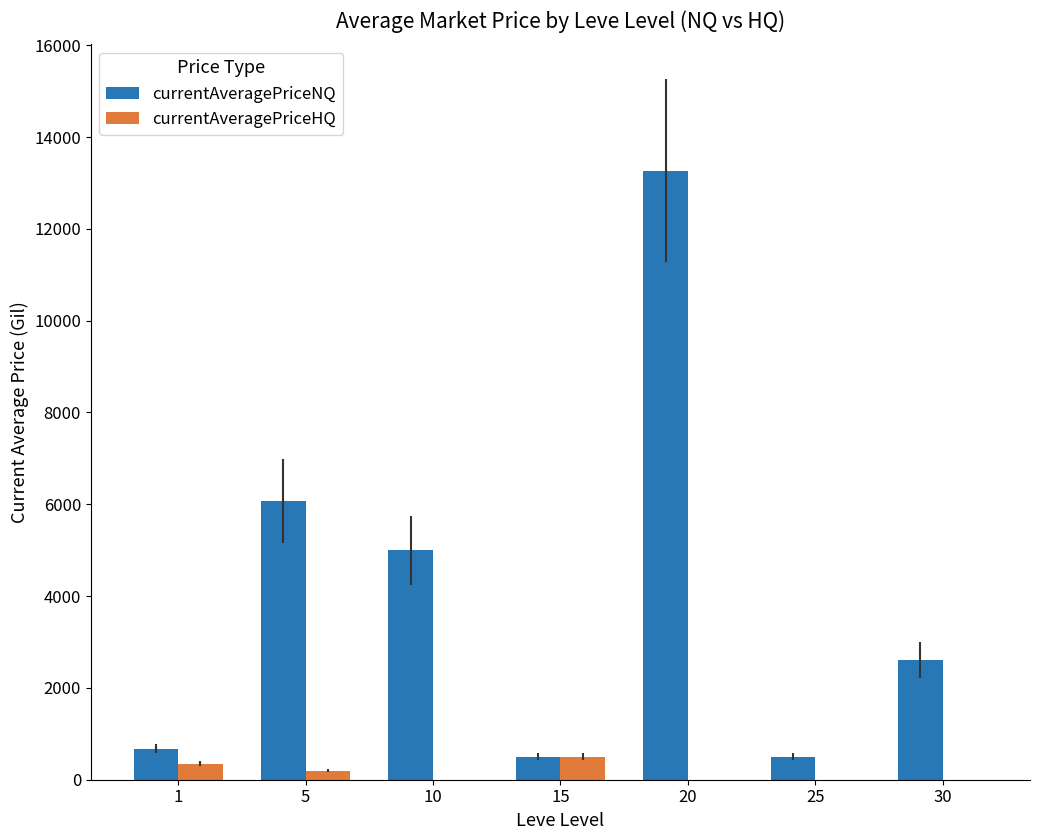

At which category is the sum across all series the highest?

20